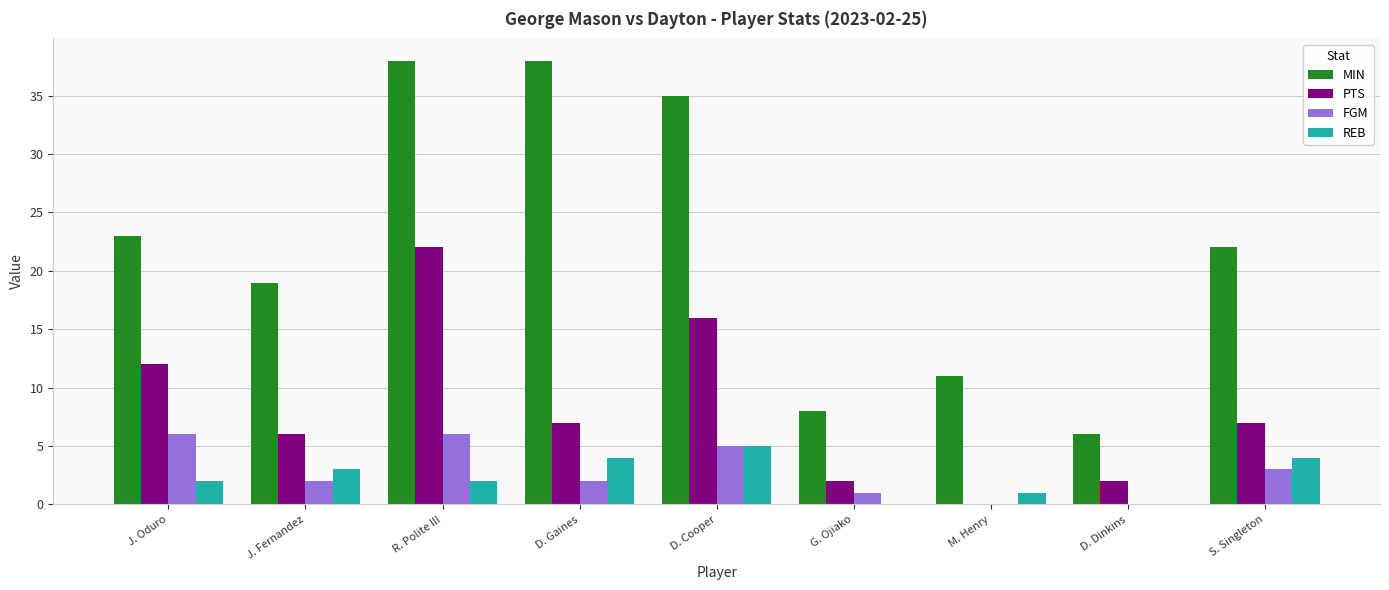

Reading left to right, extract all data points from this chart.

MIN: 23	19	38	38	35	8	11	6	22
PTS: 12	6	22	7	16	2	0	2	7
FGM: 6	2	6	2	5	1	0	0	3
REB: 2	3	2	4	5	0	1	0	4